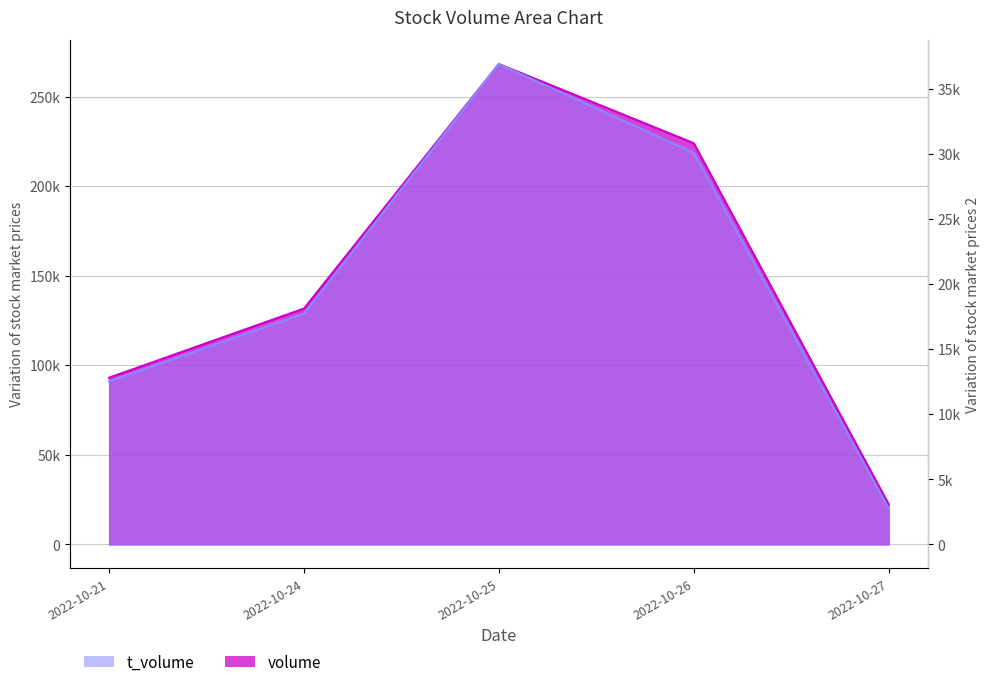

At which category is the sum across all series the highest?

2022-10-25